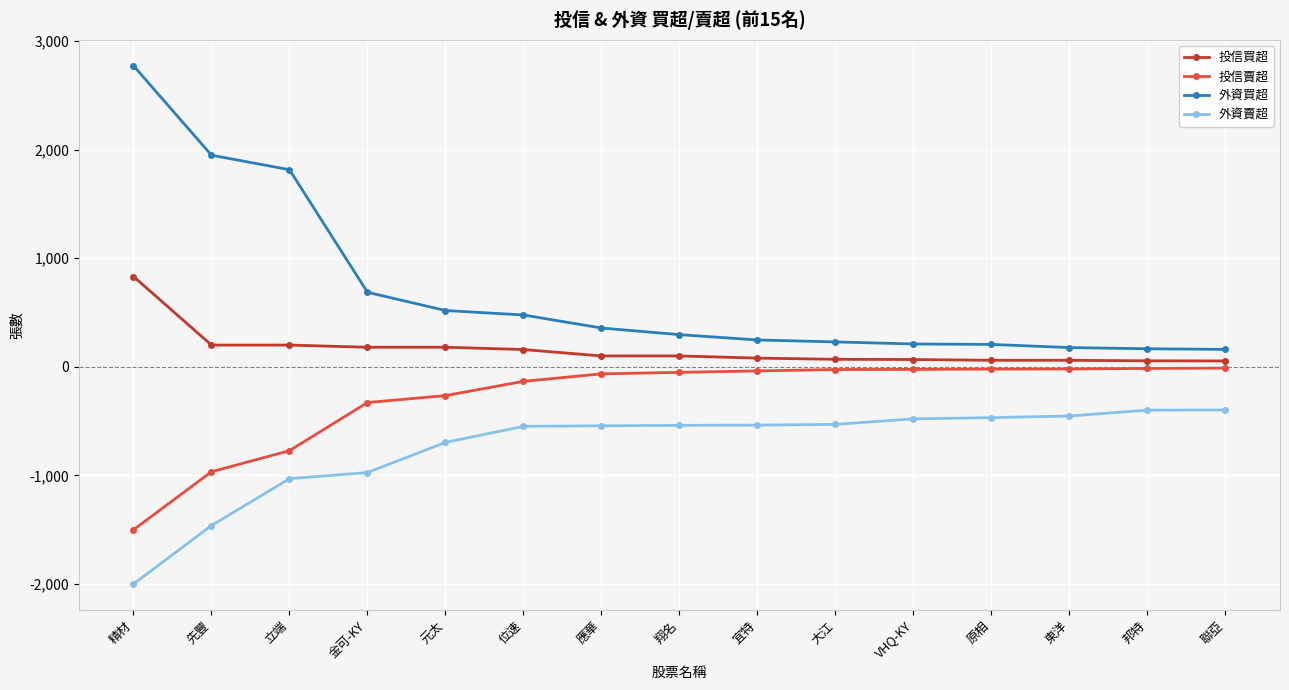

What is the smallest value displayed?

-1999